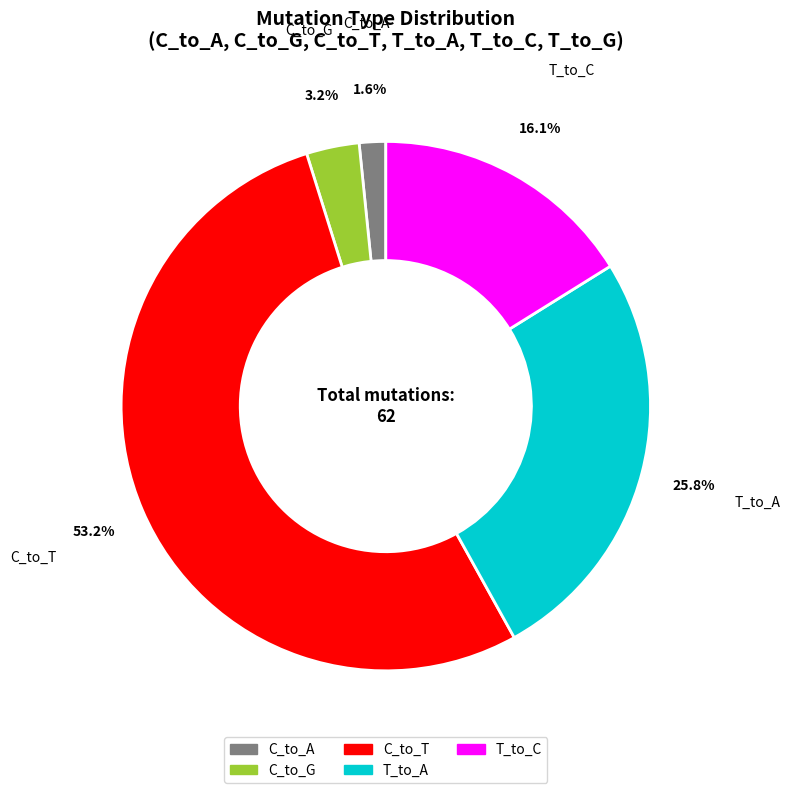

Does any single category account for the majority?

Yes